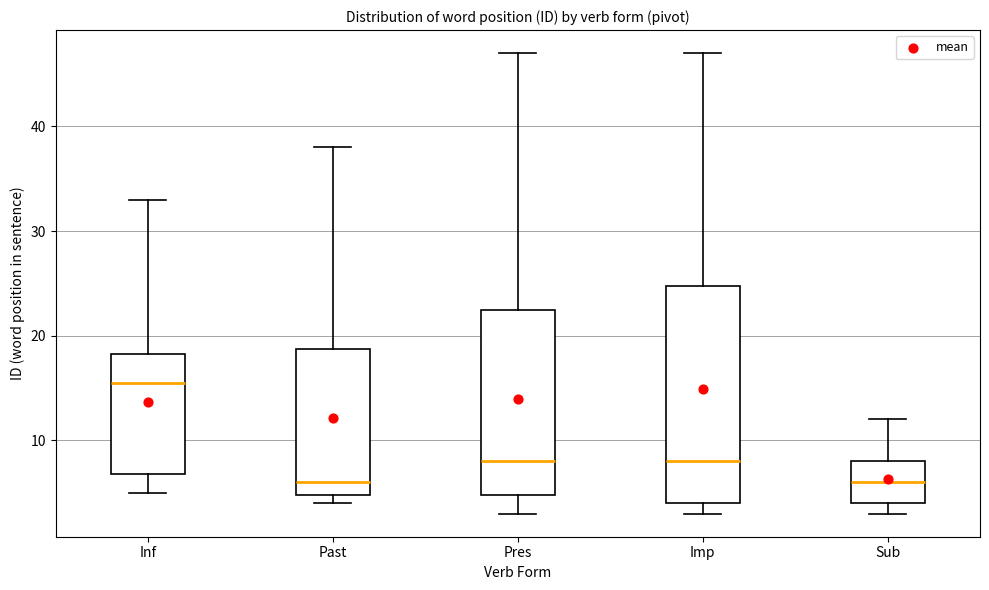

Reading left to right, transcribe this box plot: for each box, give where its median line is, the range the box spans, and where its two whiskers end, as read against the y-axis. The values are not printed on the chart, so give them approximately, as read against the axis.

Inf: median 16, box 7 to 18, whiskers 5 to 33
Past: median 6, box 5 to 19, whiskers 4 to 38
Pres: median 8, box 5 to 23, whiskers 3 to 47
Imp: median 8, box 4 to 25, whiskers 3 to 47
Sub: median 6, box 4 to 8, whiskers 3 to 12